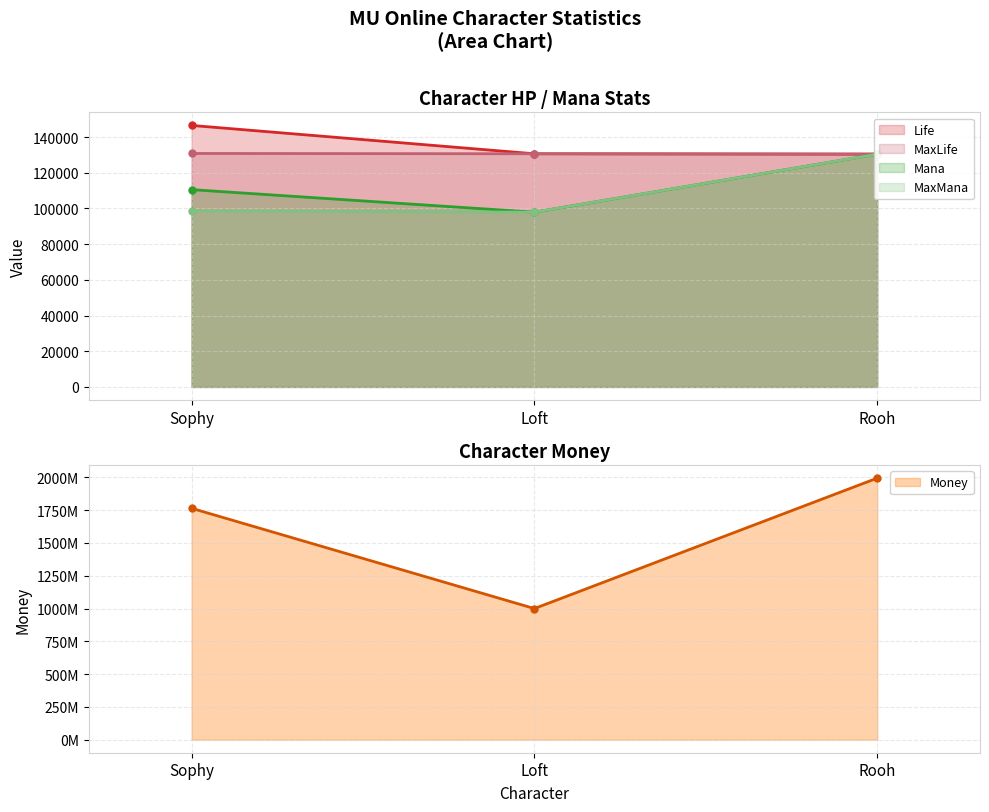

What are all the series names shown in the legend?

Life, MaxLife, Mana, MaxMana, Money